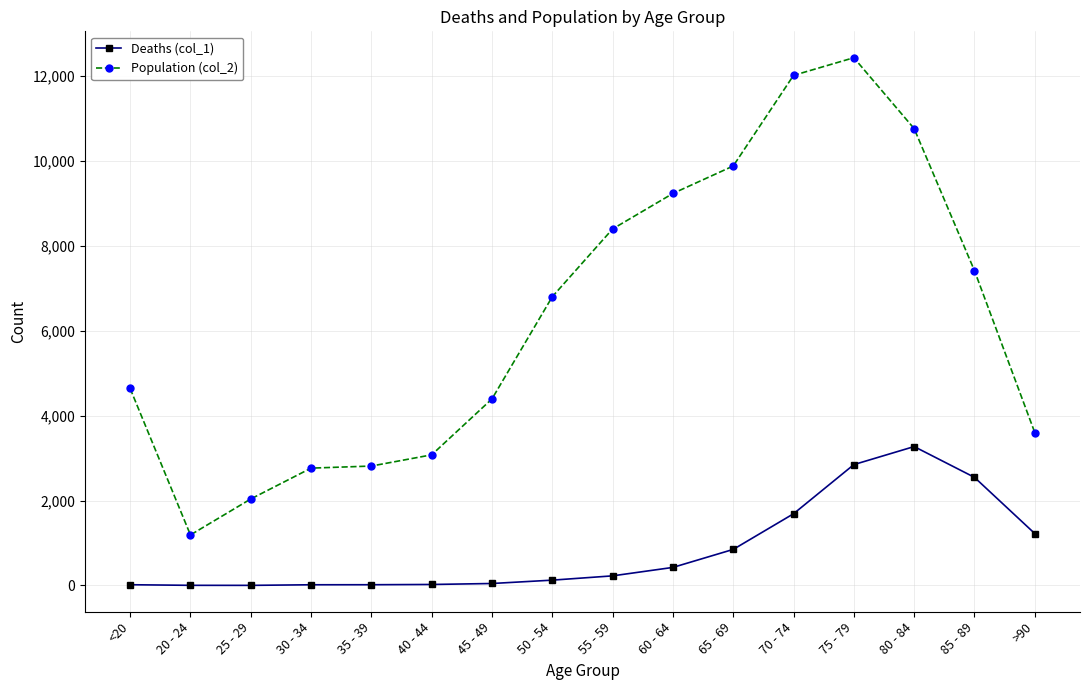

Is the value of Deaths (col_1) at <20 greater than the value of Population (col_2) at 30 - 34?

No